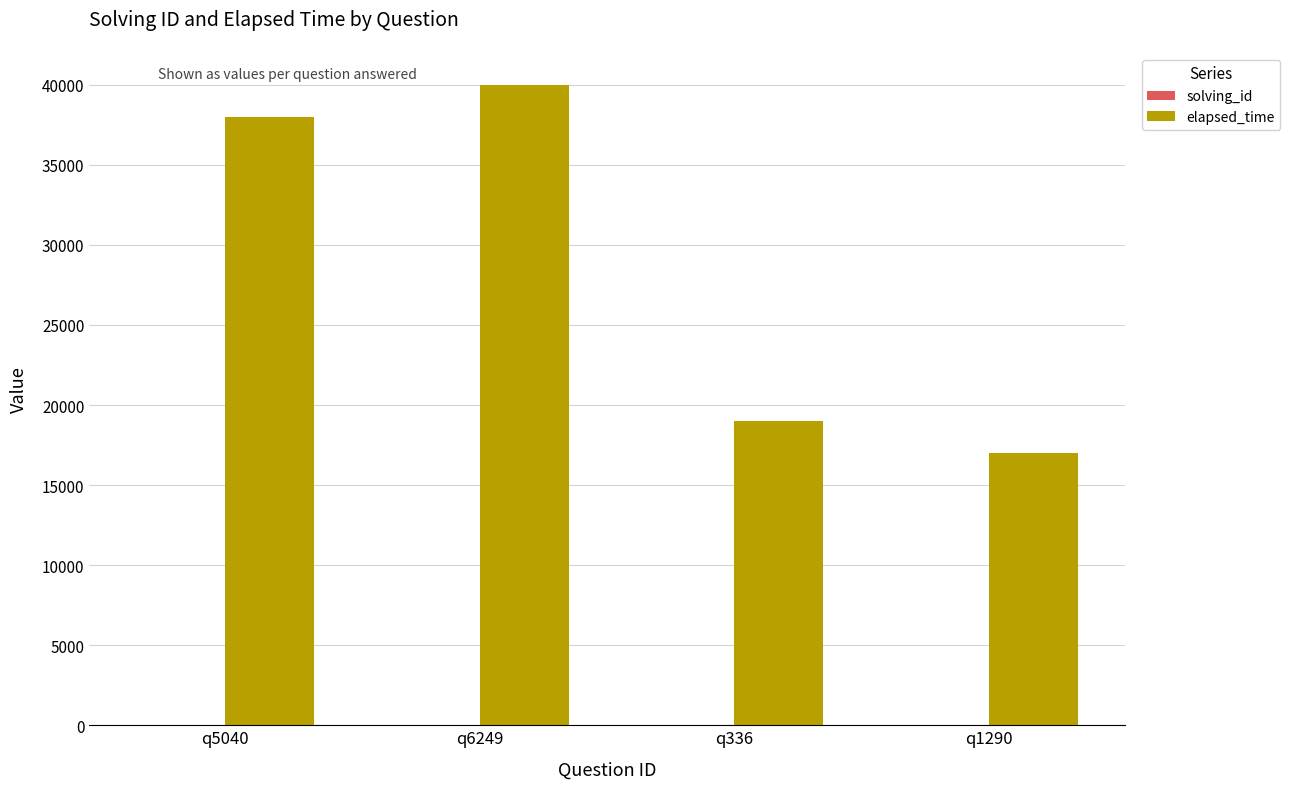

How many series are shown in this chart?

2